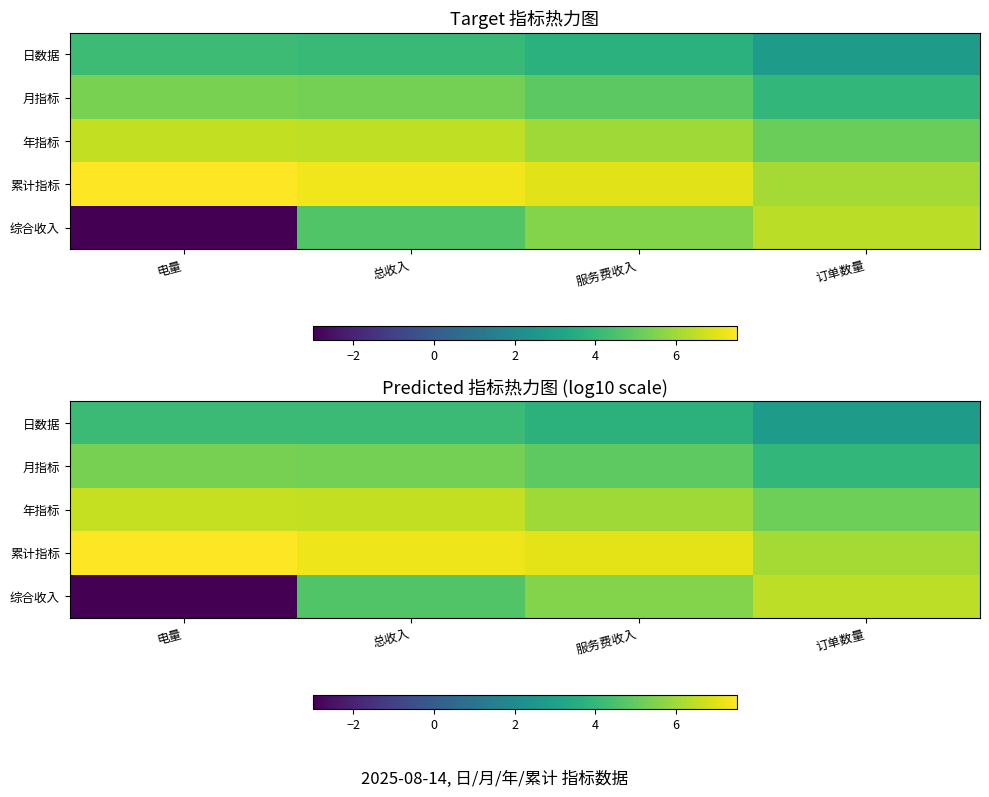

Reading right to left, extract all data points from this chart.

row_0: 2.8	3.8	4.2	4.2
row_1: 4.0	4.9	5.3	5.3
row_2: 5.2	6.0	6.5	6.6
row_3: 6.1	7.1	7.3	7.5
row_4: 6.5	5.5	4.7	-3.0